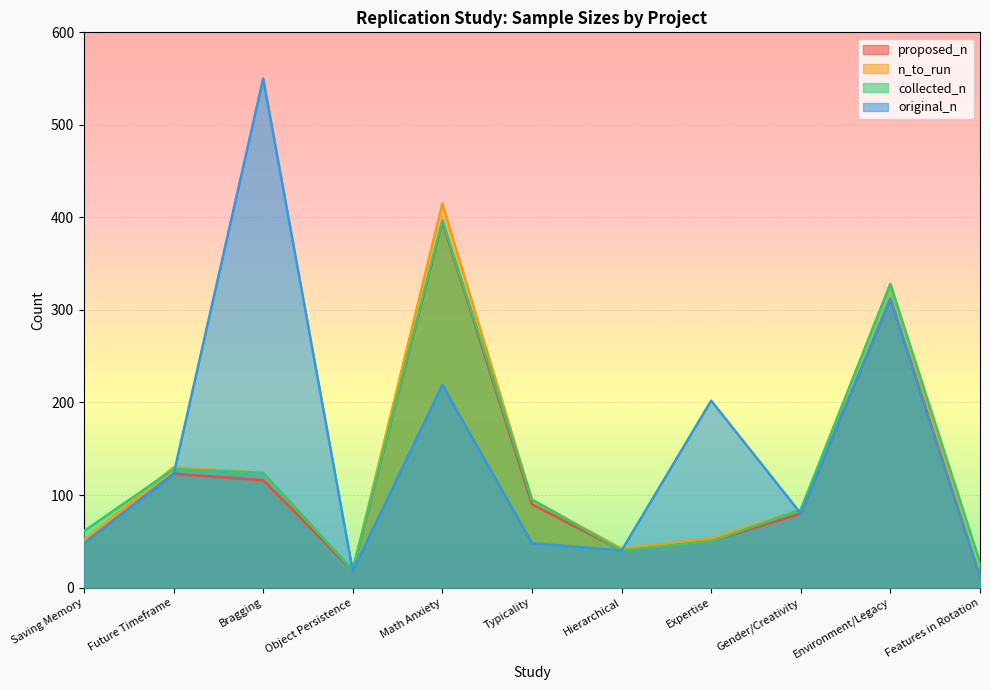

How many lines are shown in the chart?

4